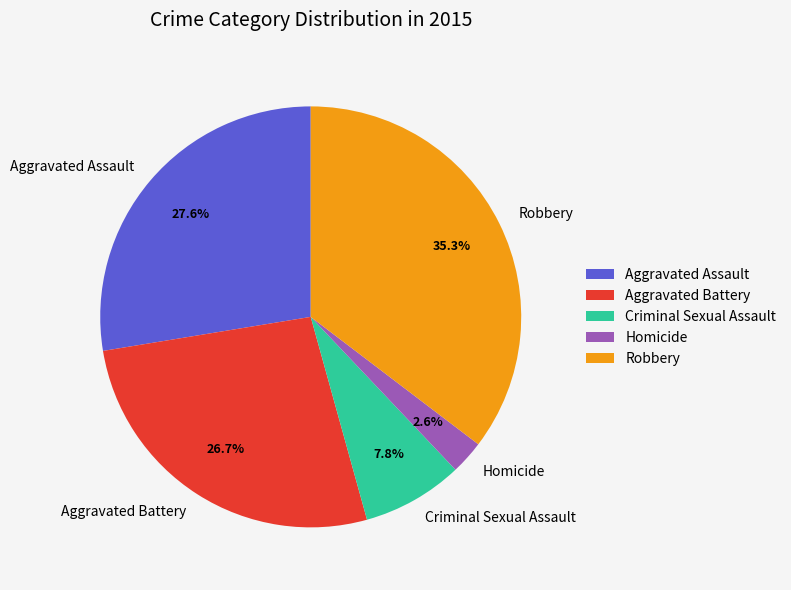

True or false: Homicide accounts for 3% of the total.

True